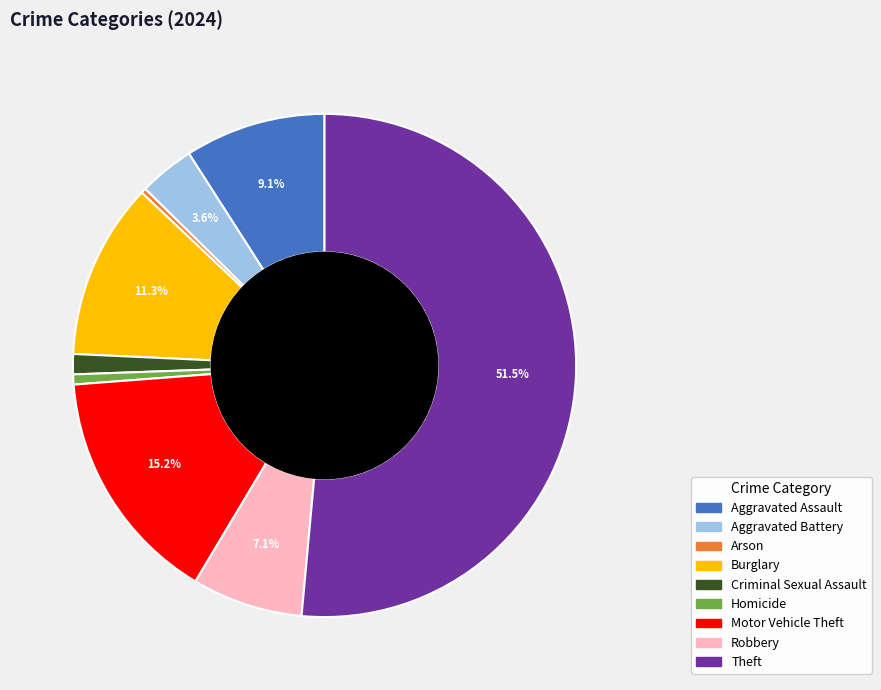

Is it true that Robbery is 7% of the pie?

True